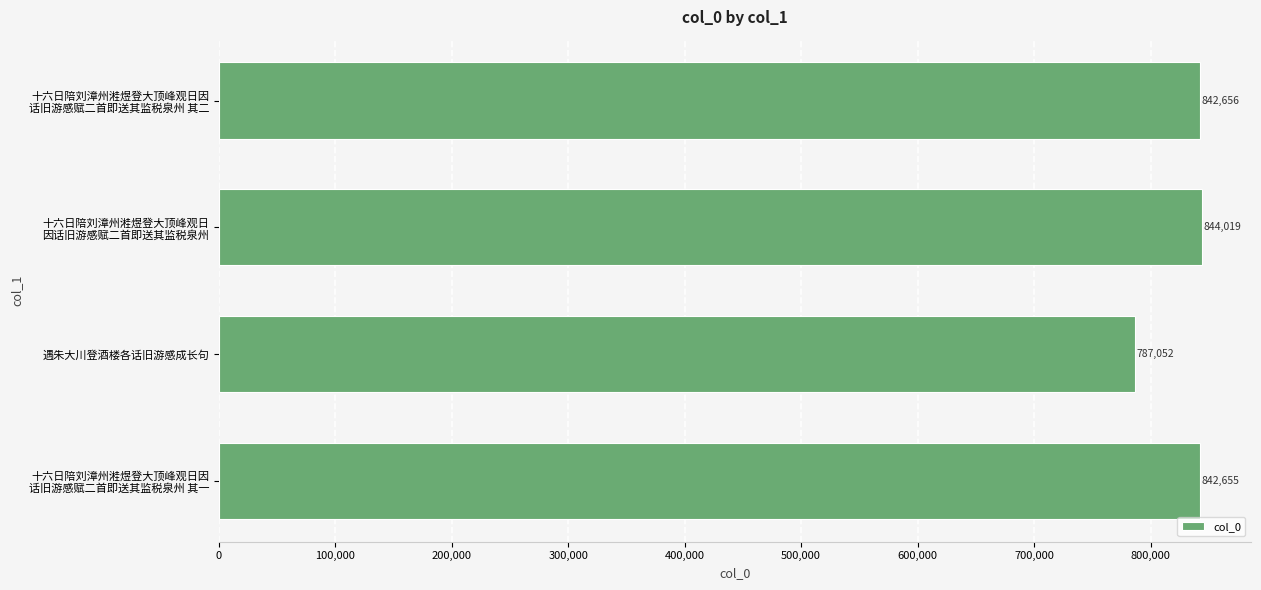

How many bars are there in total?

4